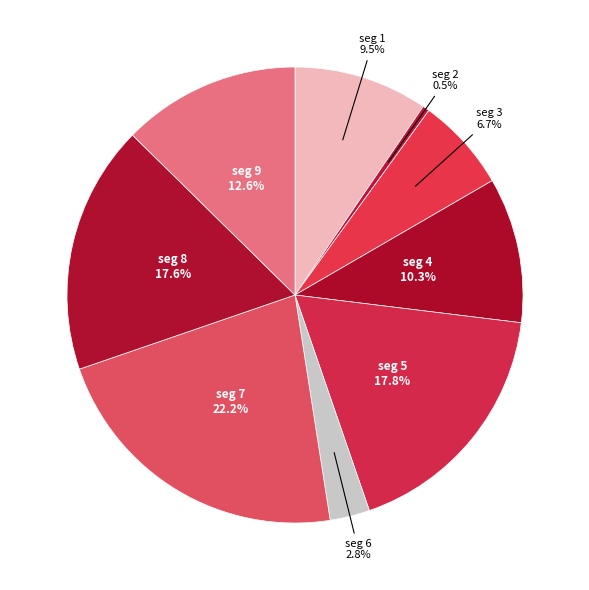

What is the smallest slice in the pie chart?

seg 2